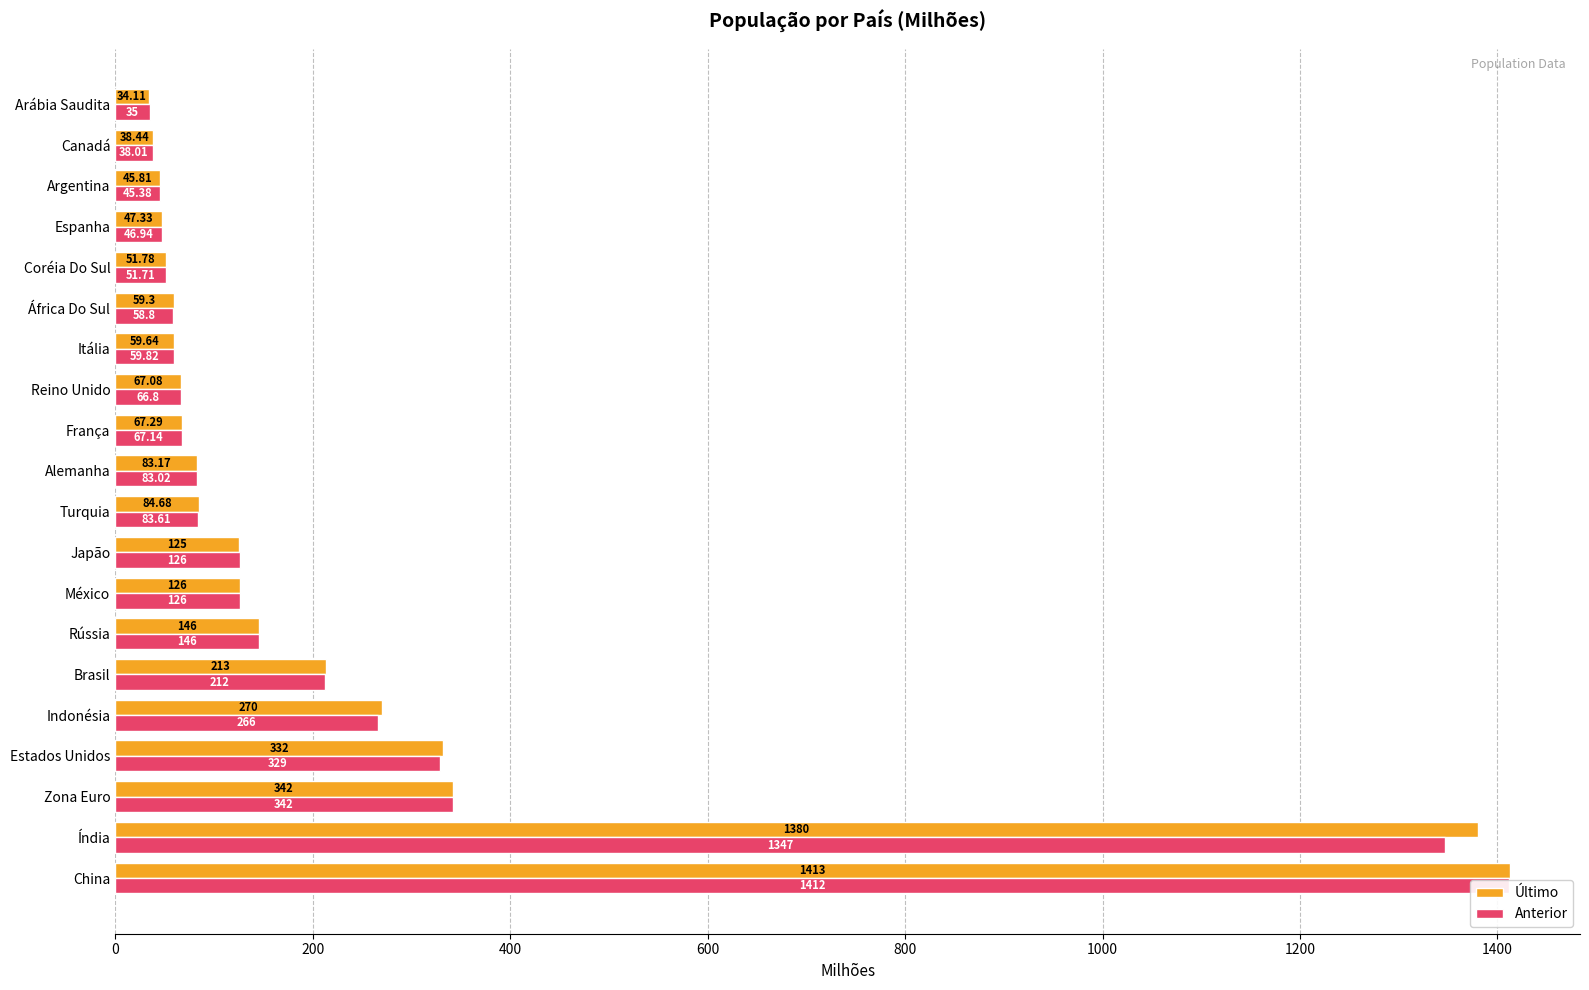

At how many categories does at least one series exceed 1305?

2